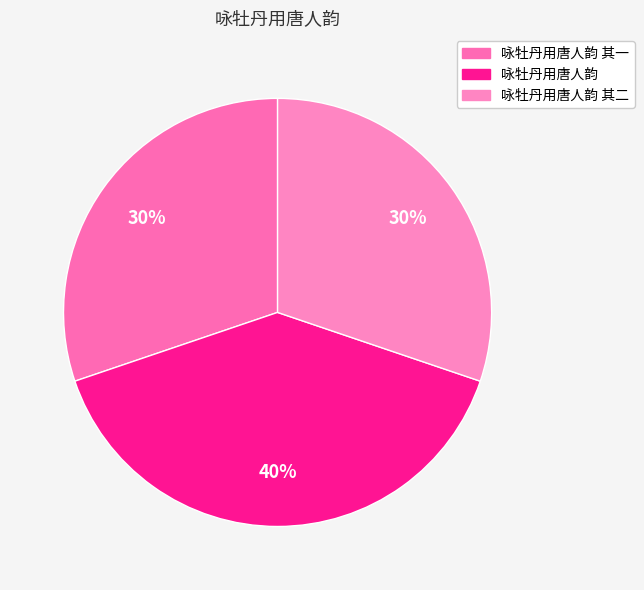

Is it true that 咏牡丹用唐人韵 其二 is 16% of the pie?

False